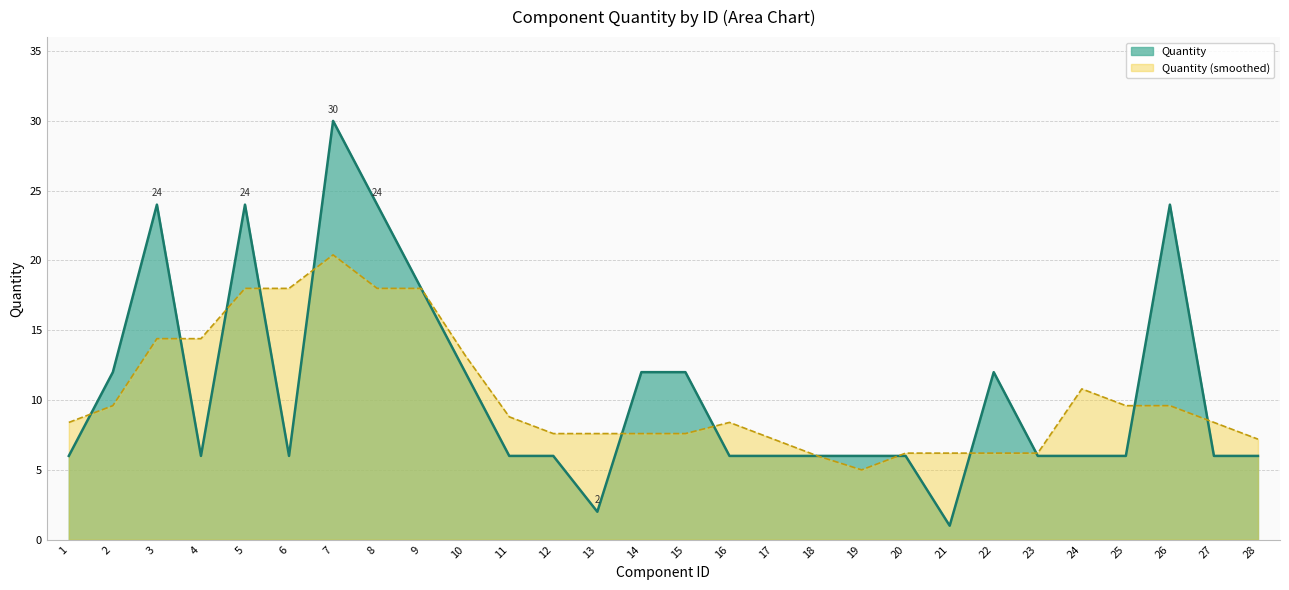

Reading left to right, transcribe all the data shown in this chart.

6	12	24	6	24	6	30	24	18	12	6	6	2	12	12	6	6	6	6	6	1	12	6	6	6	24	6	6